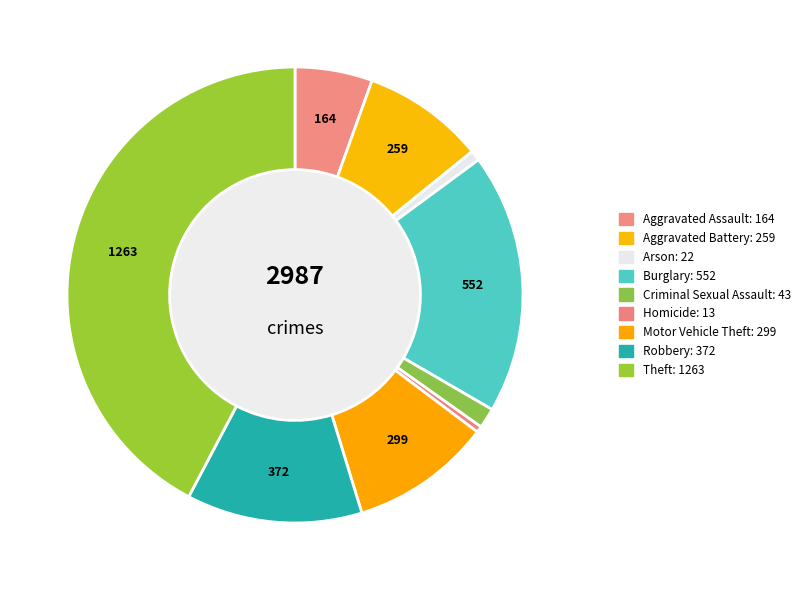

Is it true that Homicide is 1% of the pie?

False